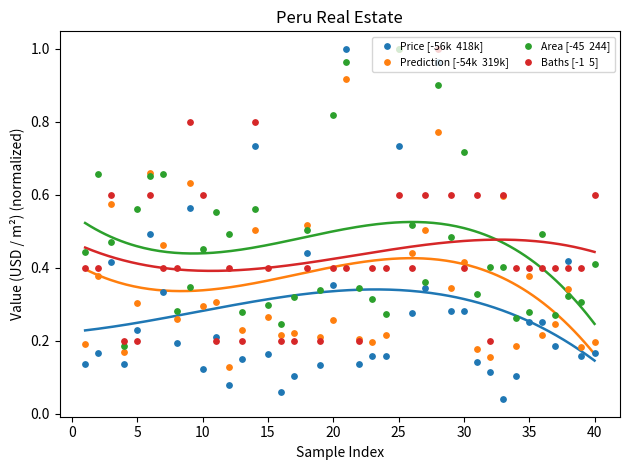

Which series reaches the minimum Y coordinate?

Price [-56k  418k]